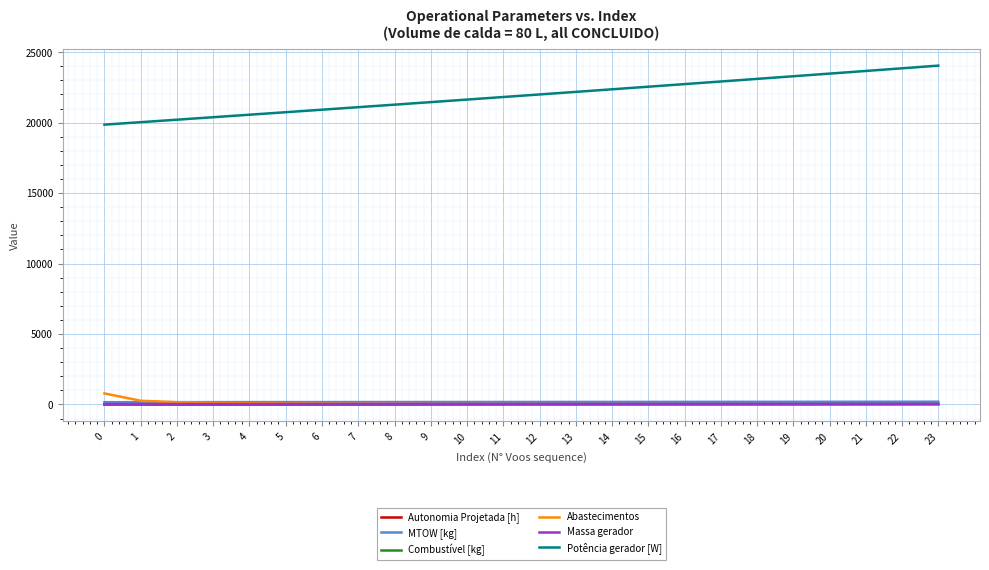

Between 6 and 20, which series saw the biggest shift?

Potência gerador [W]